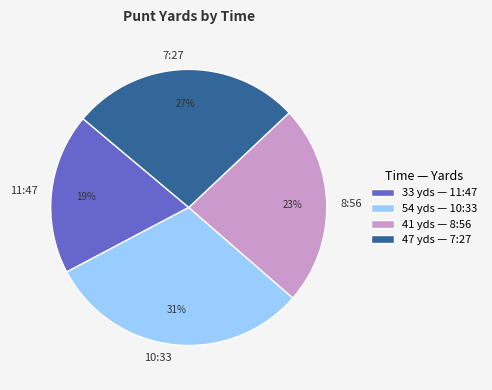

What is the ratio of the value at 10:33 to the value at 11:47?

1.6